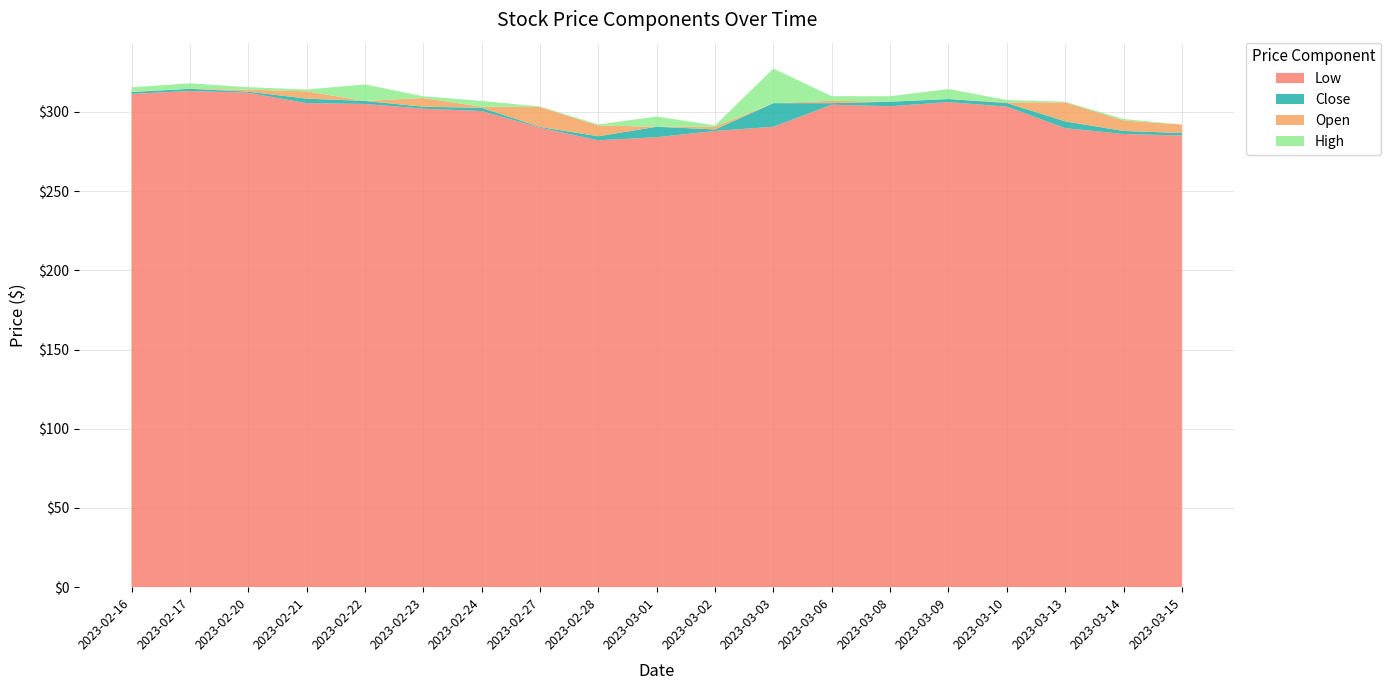

What is the lowest value of the Low series?

282.1